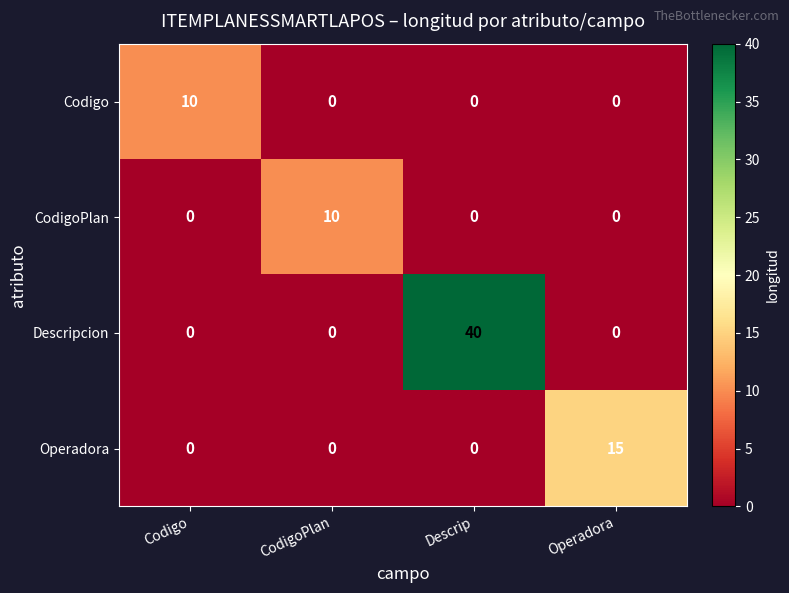

How many series are shown in this chart?

4